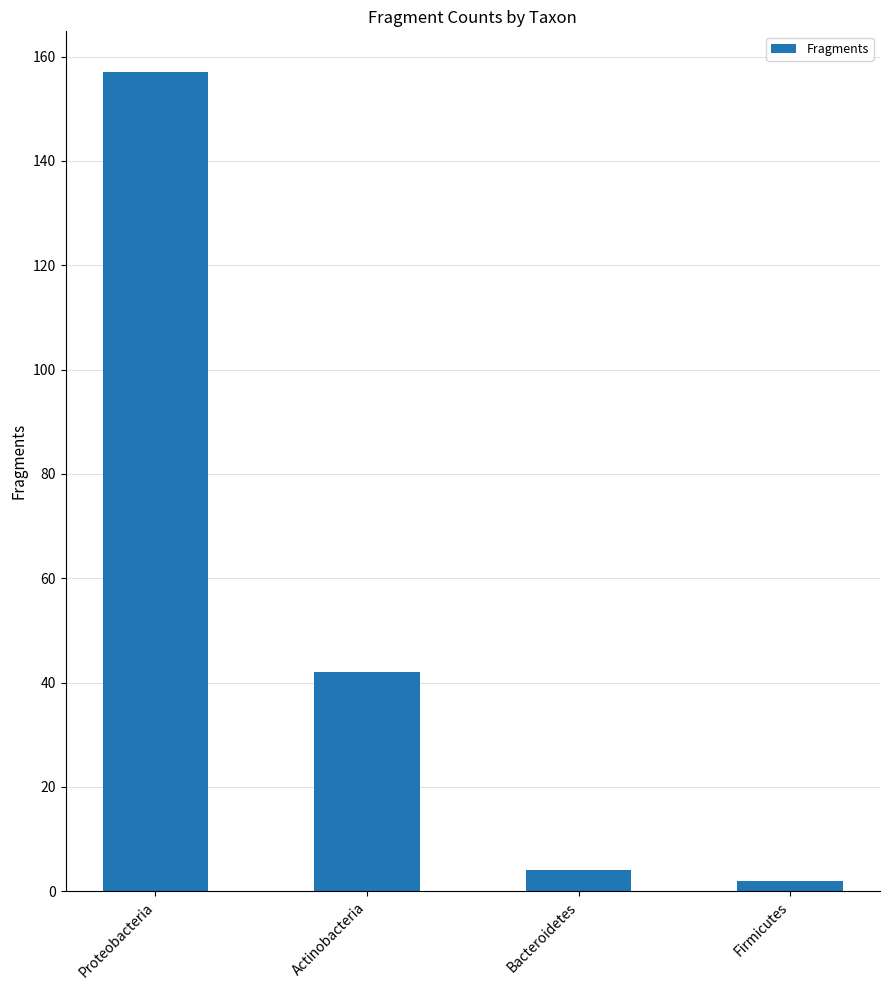

The chart shows a value of 157 at Proteobacteria. True or false?

True